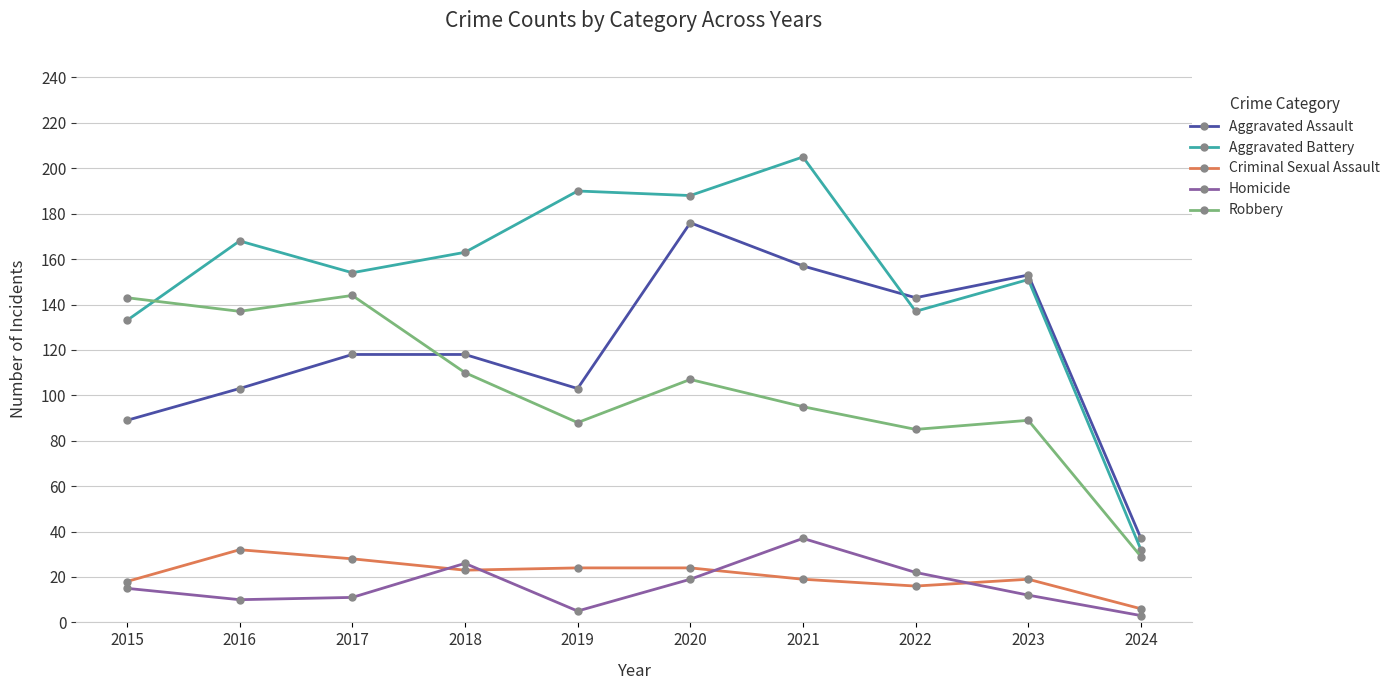

What is the value of the Aggravated Assault point at the 9th from the left?

153